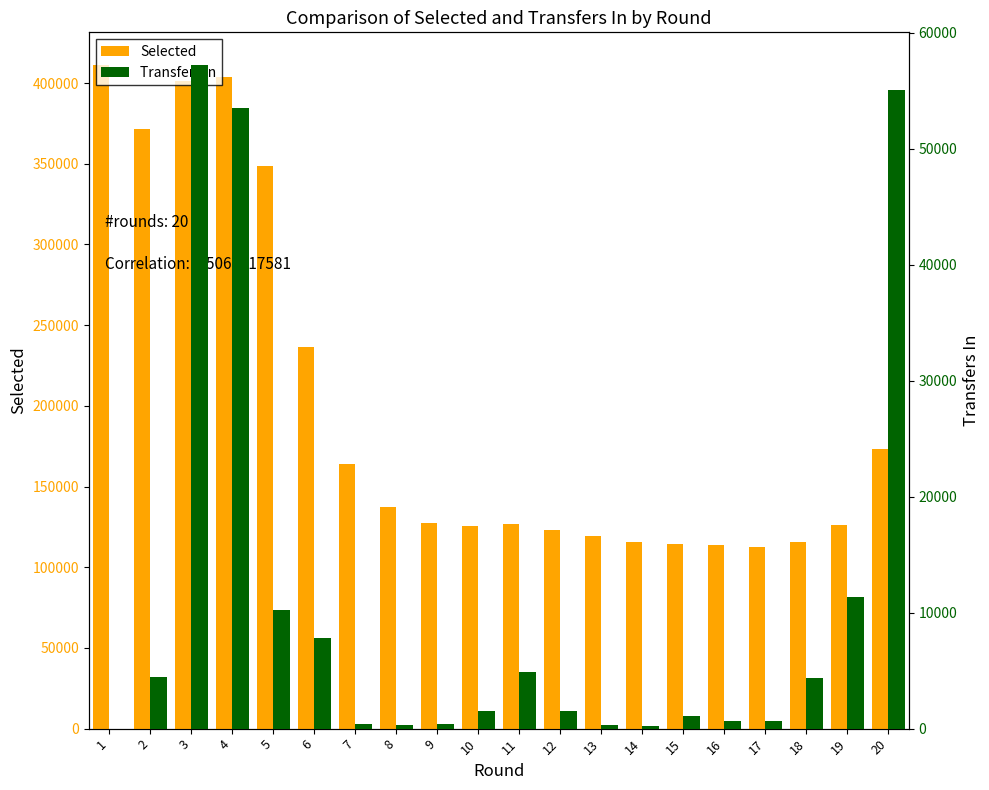

Which series has the widest spread of values?

Selected